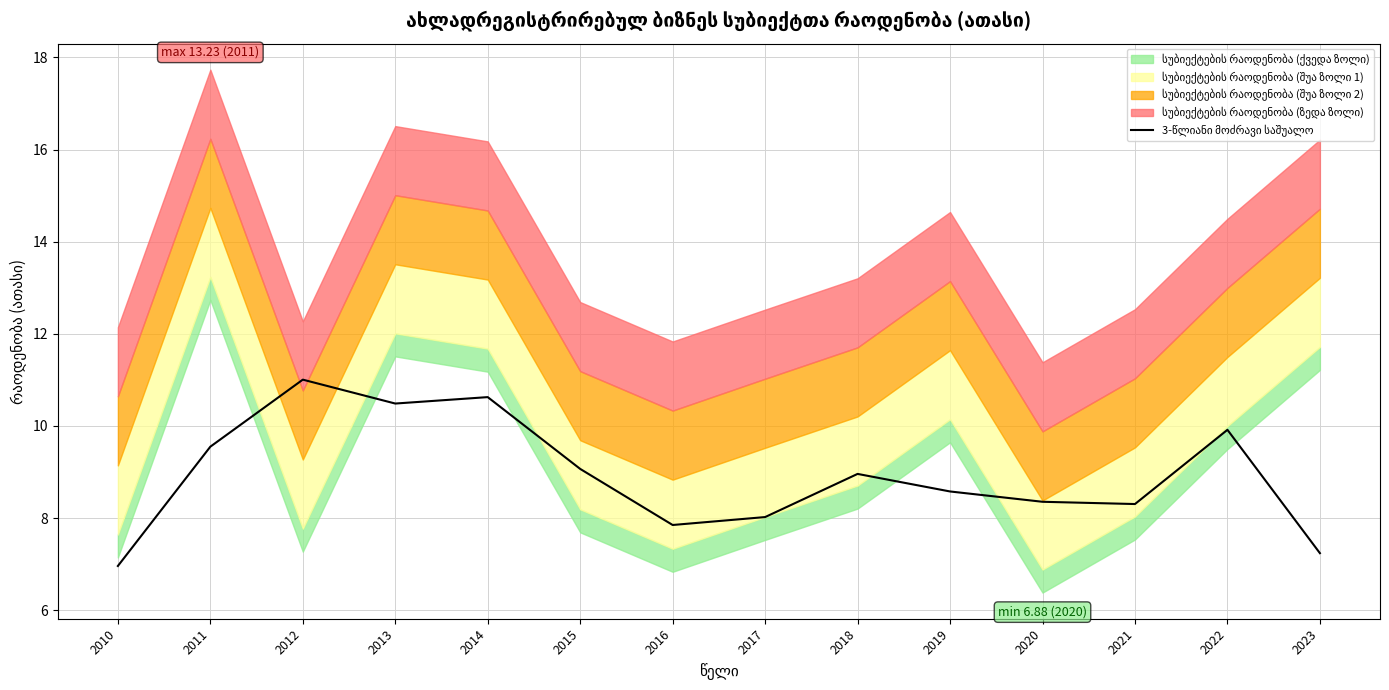

True or false: the data shows 10.6 at 2010.

False